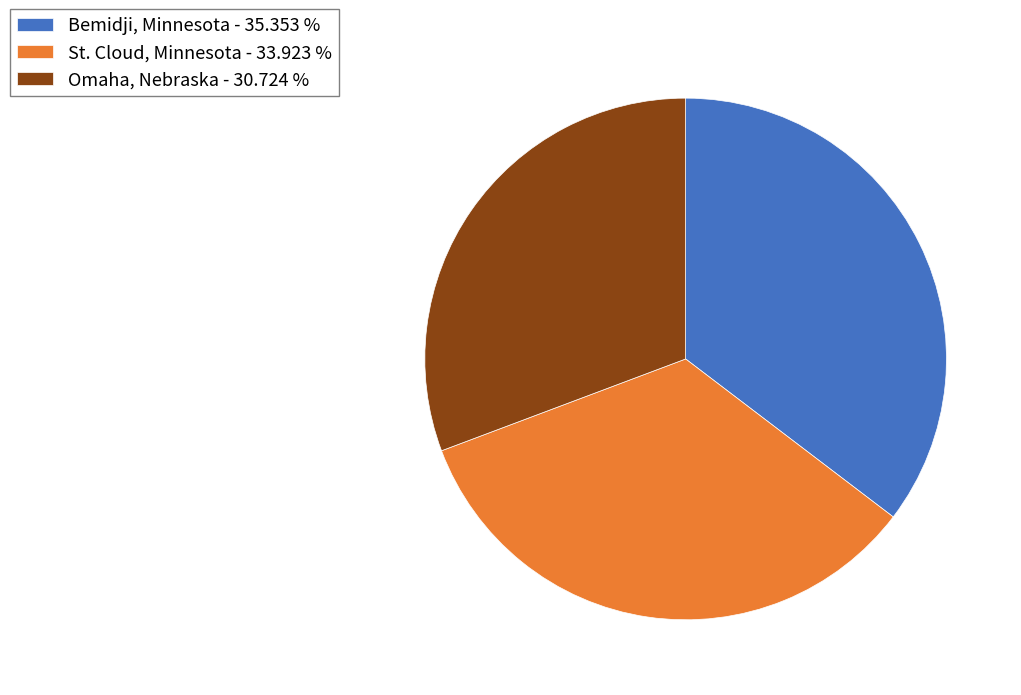

Does any single category account for the majority?

No